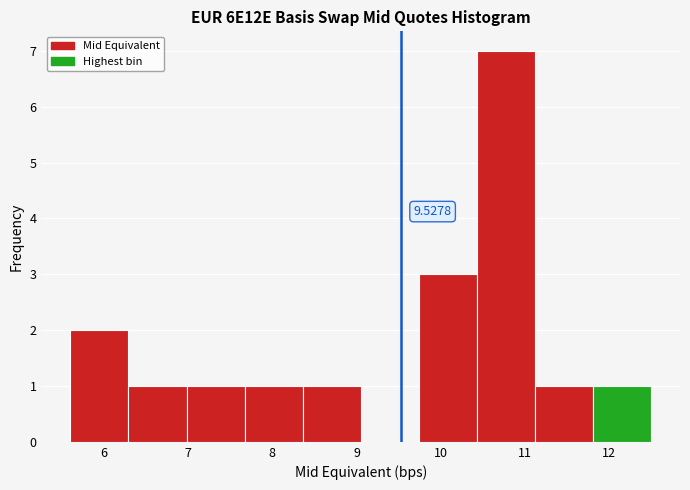

Over which range of the x-axis is the bar tallest?

10.43 to 11.12